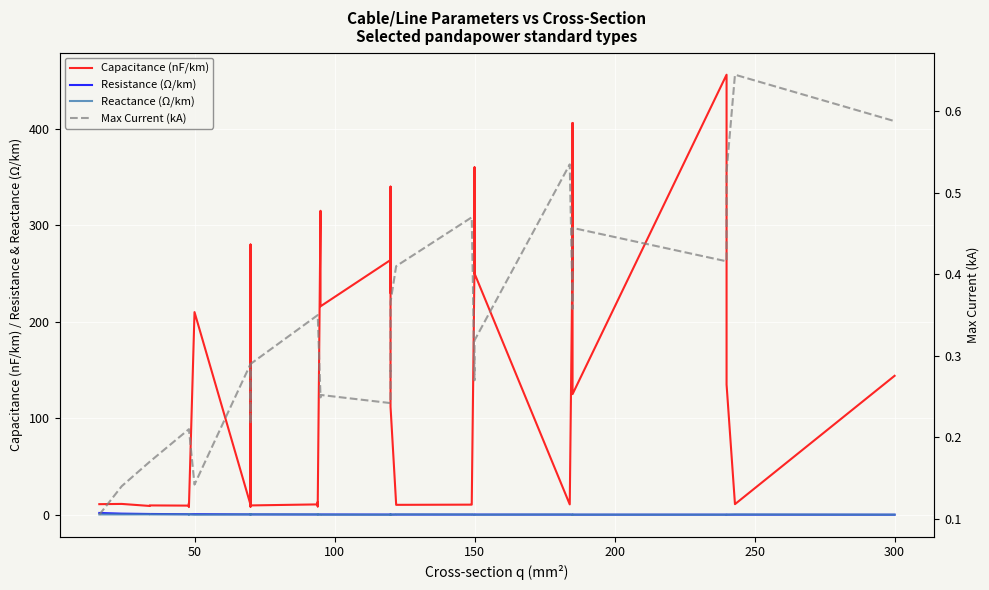

How many interior local valleys does the Reactance (Ω/km) series have?

12